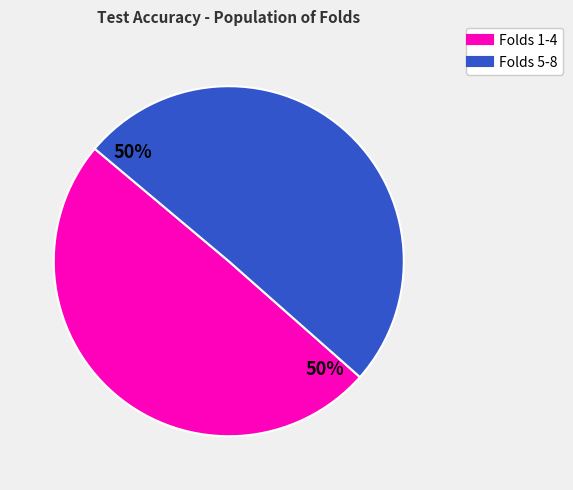

To the nearest percent, what is the average slice percentage?

50%